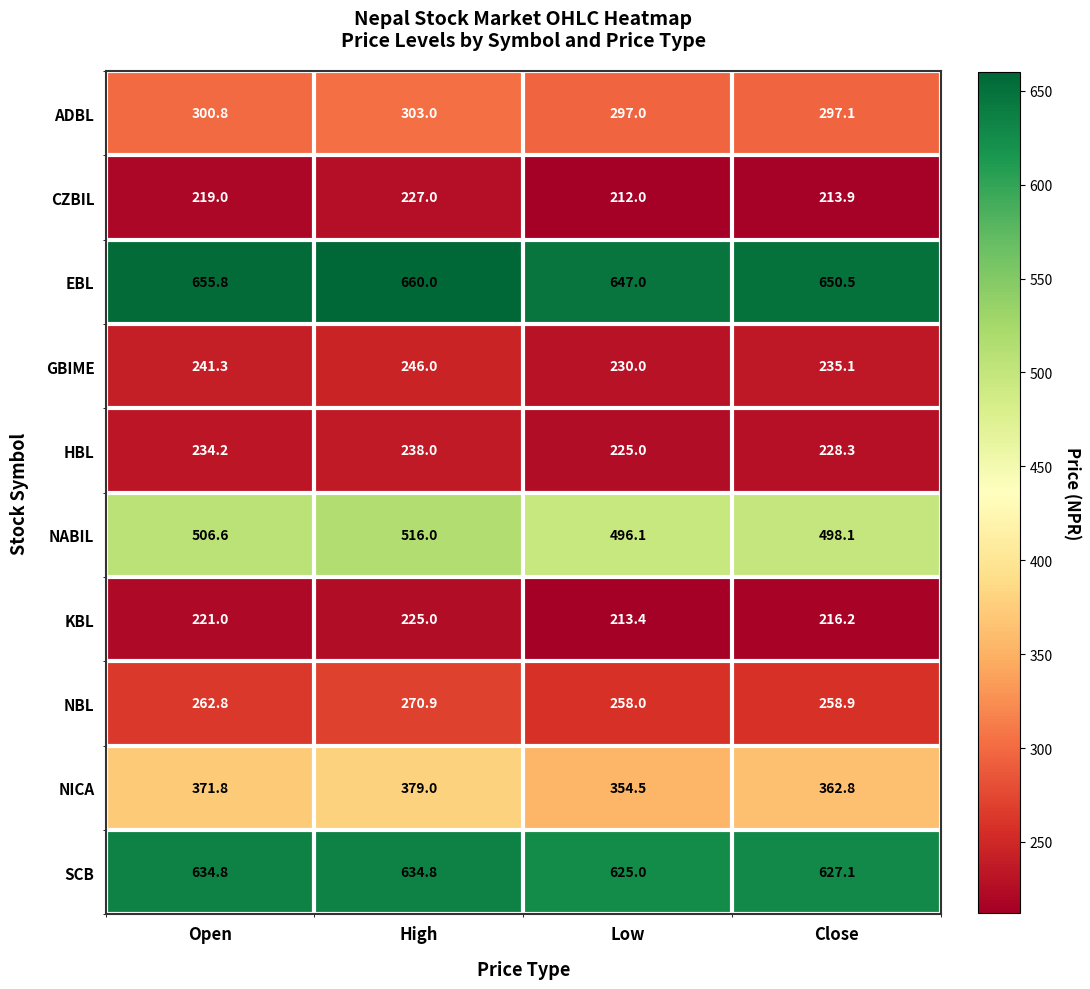

What is the greatest value displayed?

660.0